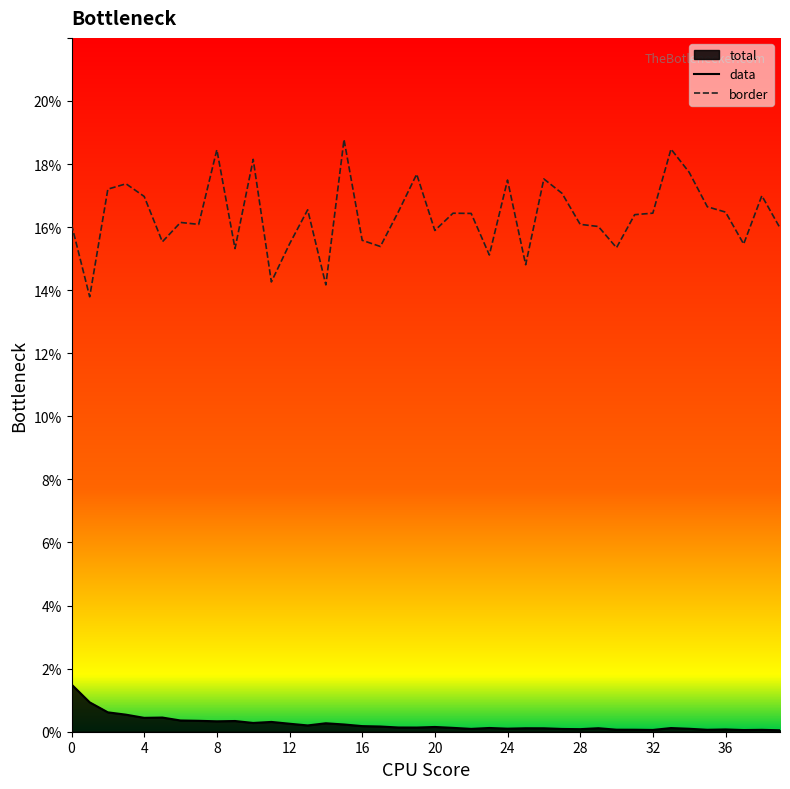

What is the sum of the border values at 12 and 13?

0.3